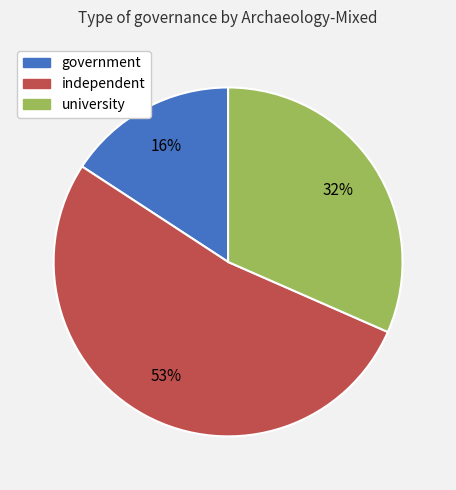

Is it true that government is 16% of the pie?

True